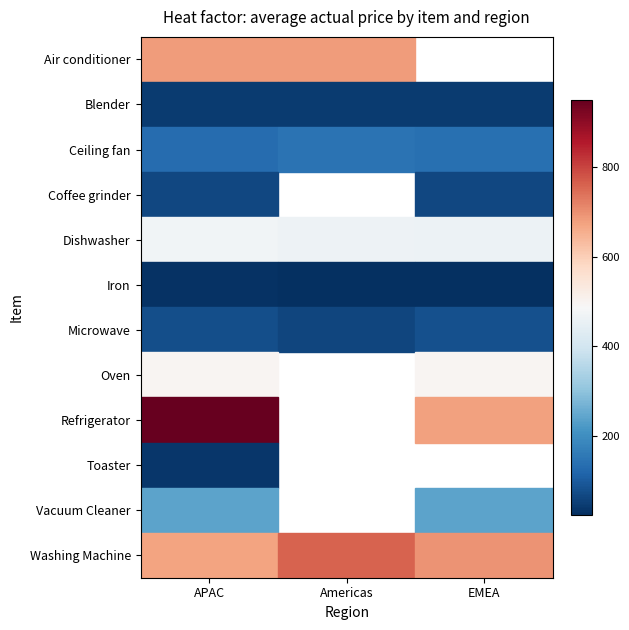

Read the Coffee grinder value at EMEA.

65.5